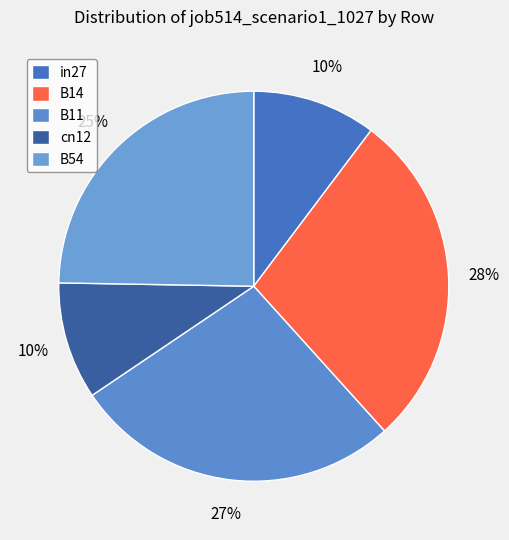

Which has a higher value, B14 or B11?

B14